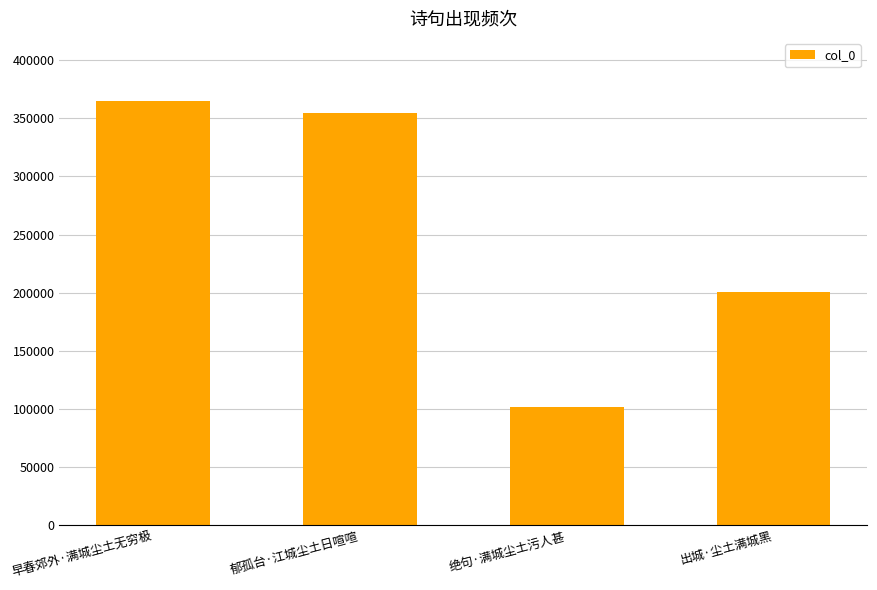

What is the difference between the maximum and minimum values?

262618